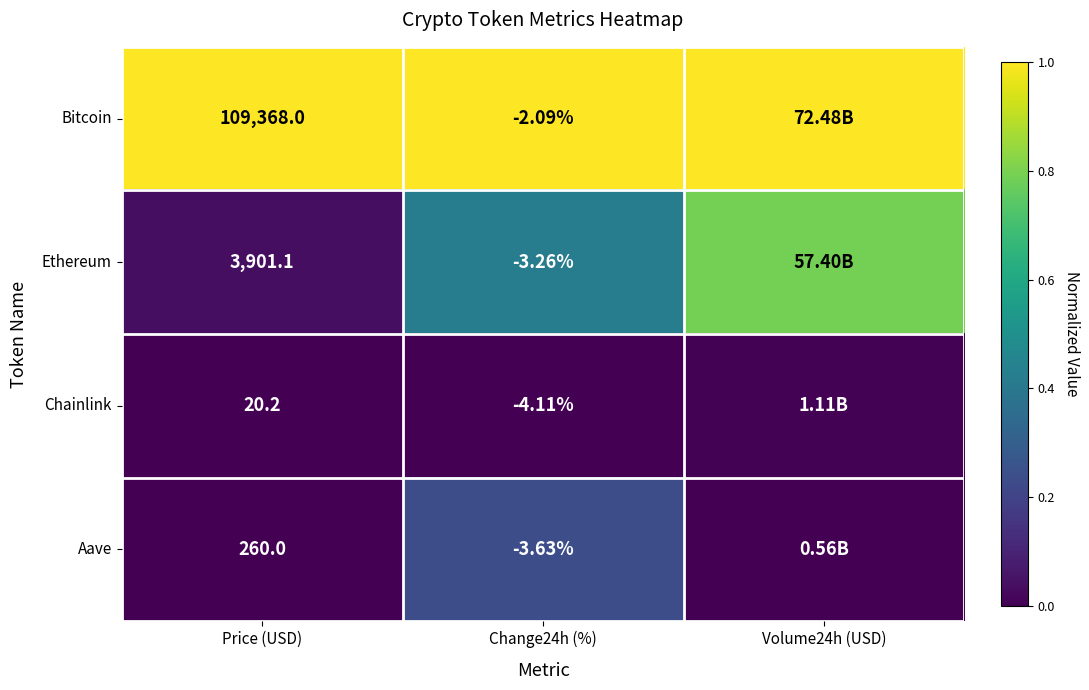

Which series changed the most between Price (USD) and Change24h (%)?

Bitcoin